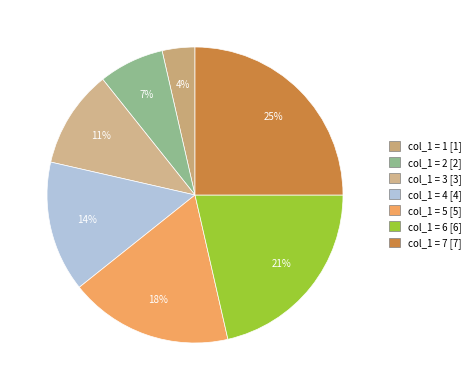

How many segments does this pie chart have?

7